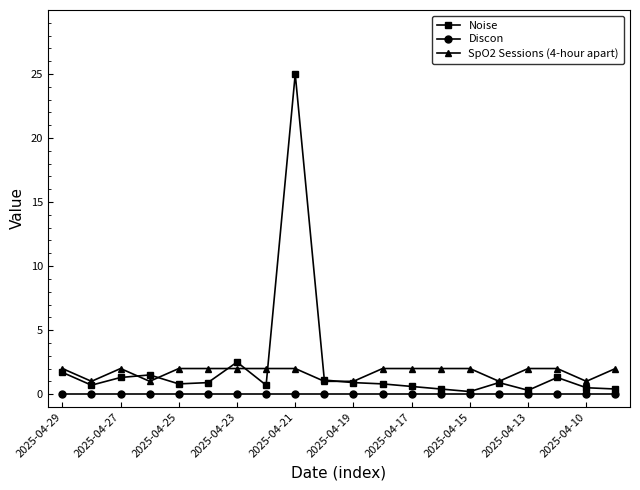

What is the sum of all Noise values?

42.5